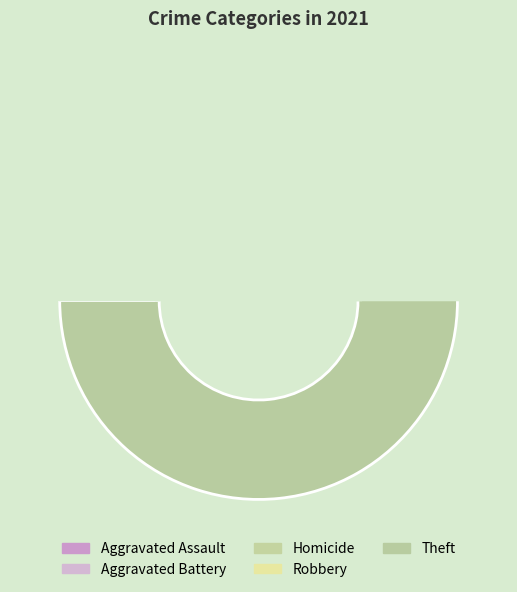

Which slice is the largest?

Theft